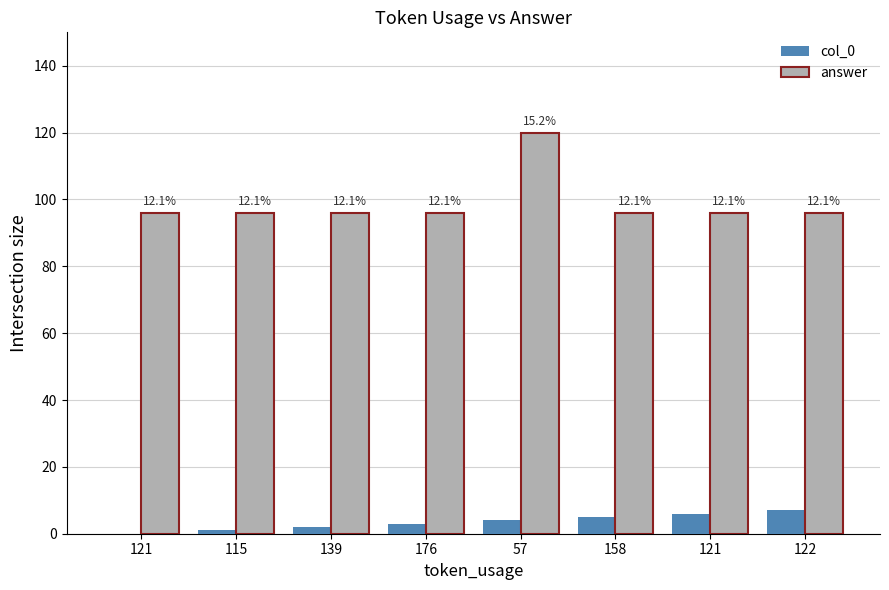

How many groups of bars are there?

8